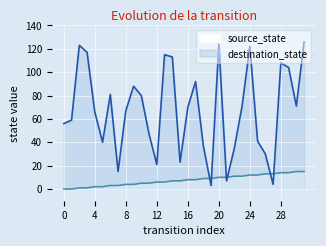

Which series has the widest spread of values?

destination_state